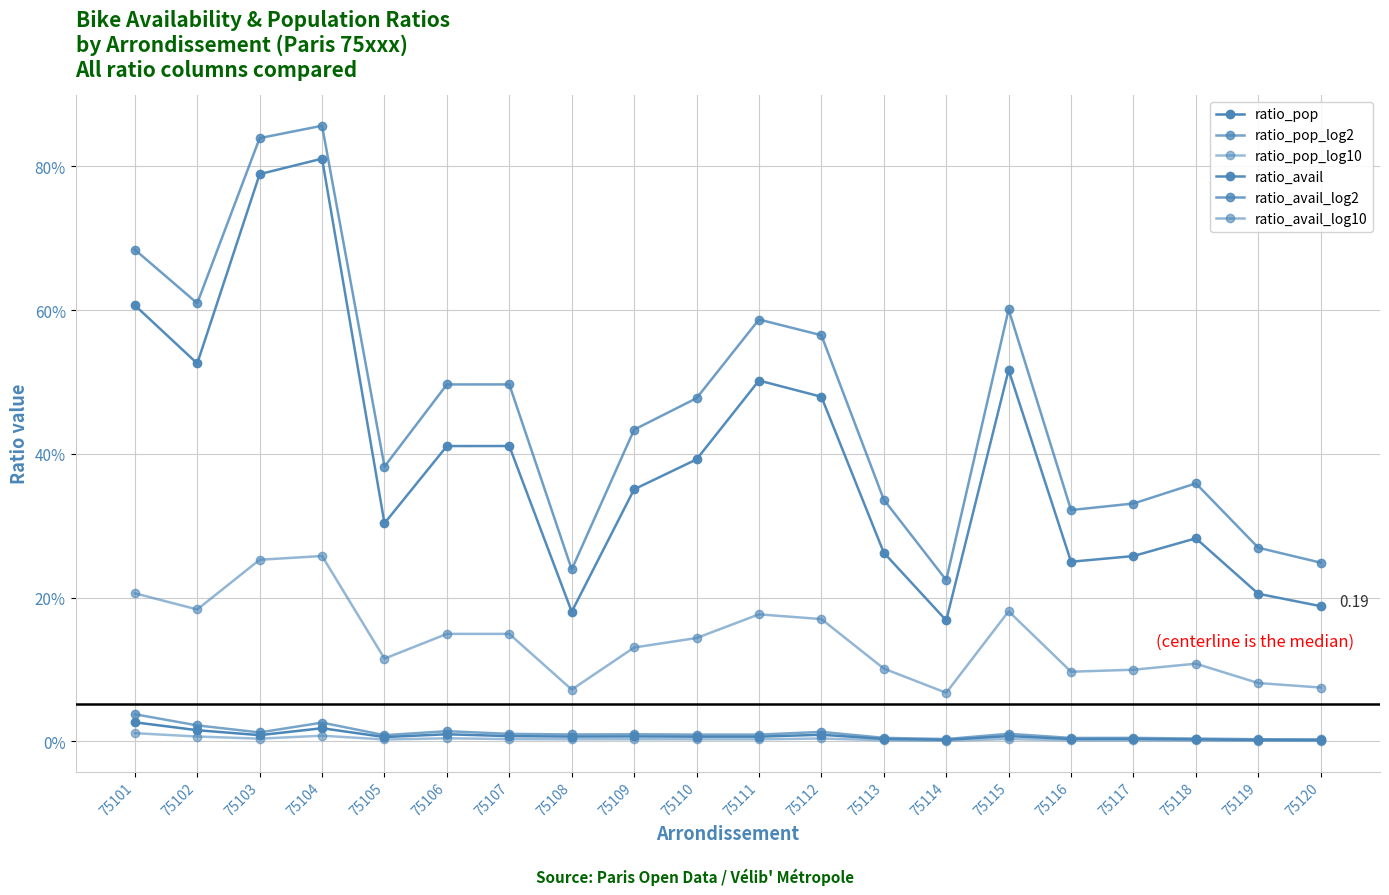

True or false: ratio_avail_log2 and ratio_pop_log2 intersect in this chart.

False